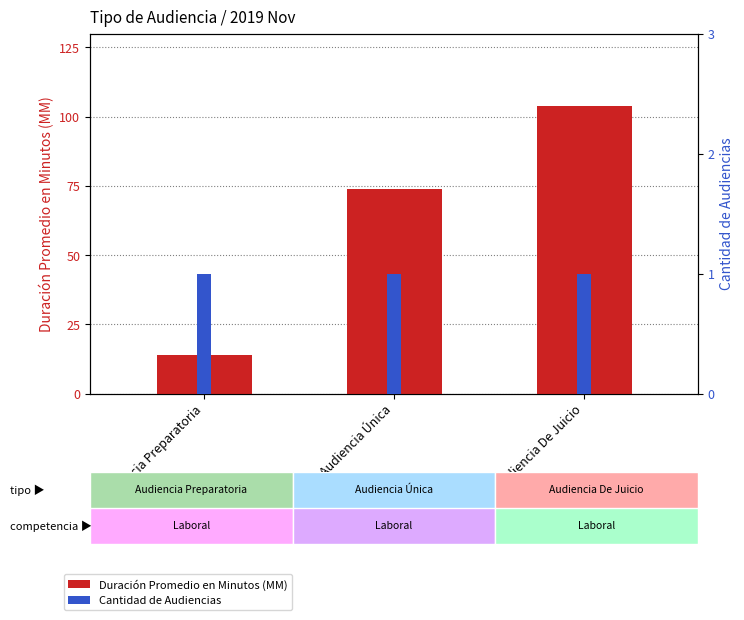

What is the average value of the Duración Promedio en Minutos (MM) series?

64